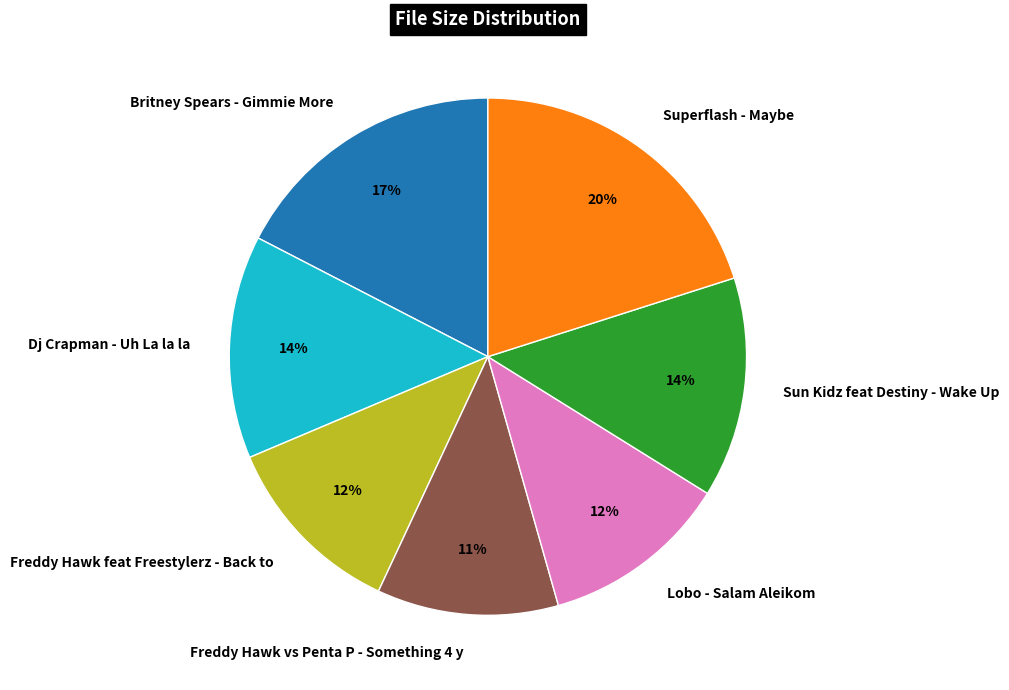

Which slice is the largest?

Superflash - Maybe